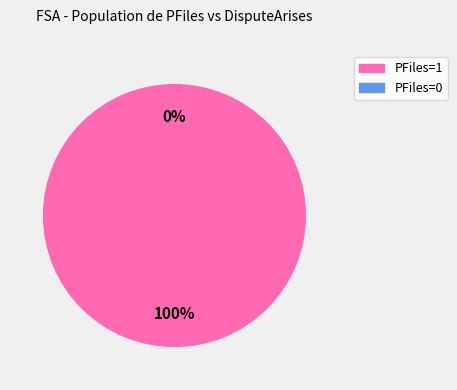

To the nearest percent, what percentage of the pie is PFiles=1?

100%